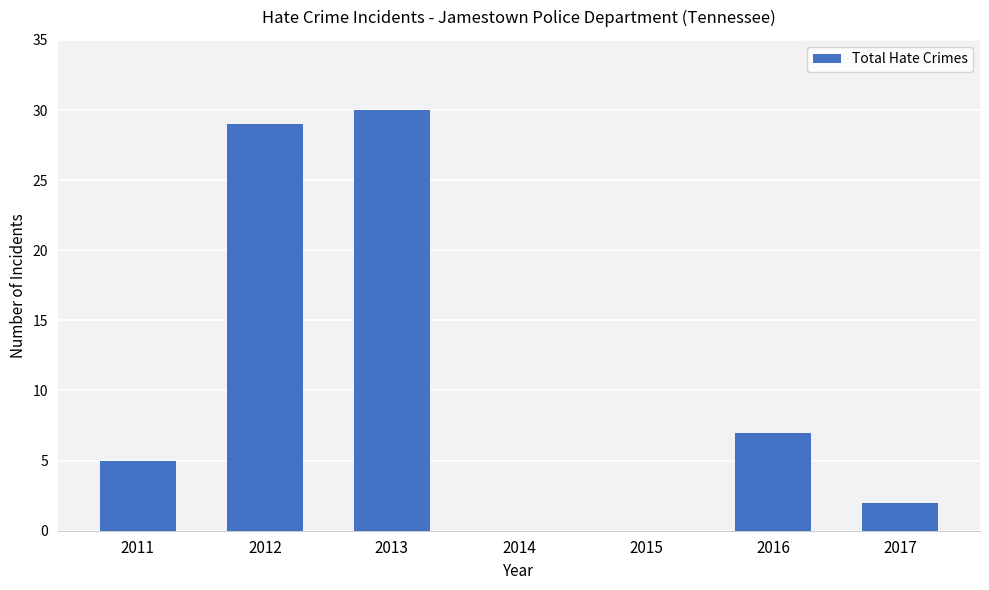

True or false: the data shows 5 at 2011.

True